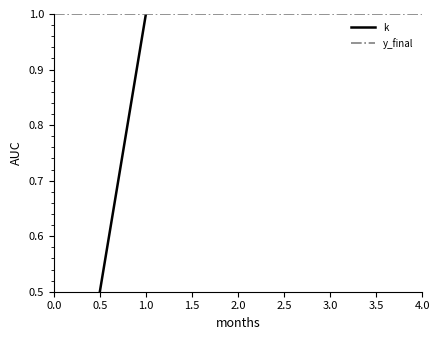

True or false: y_final and k intersect in this chart.

False